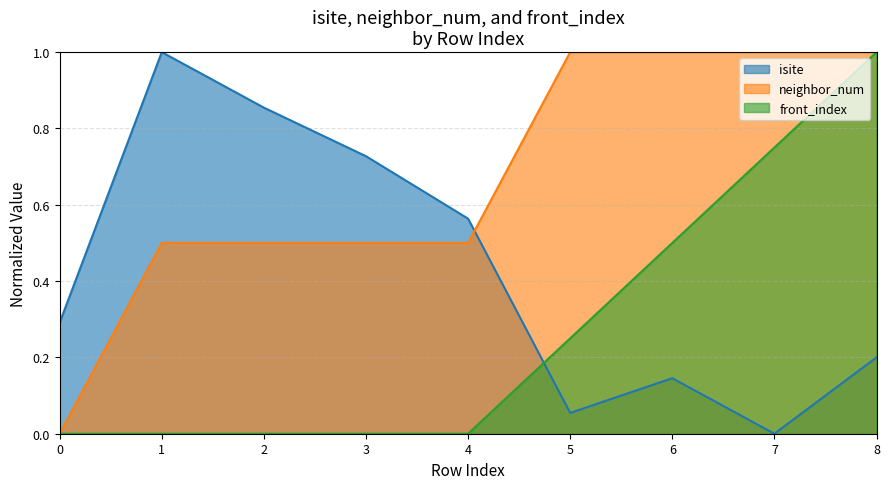

What is the approximate value of neighbor_num at 2?

0.5